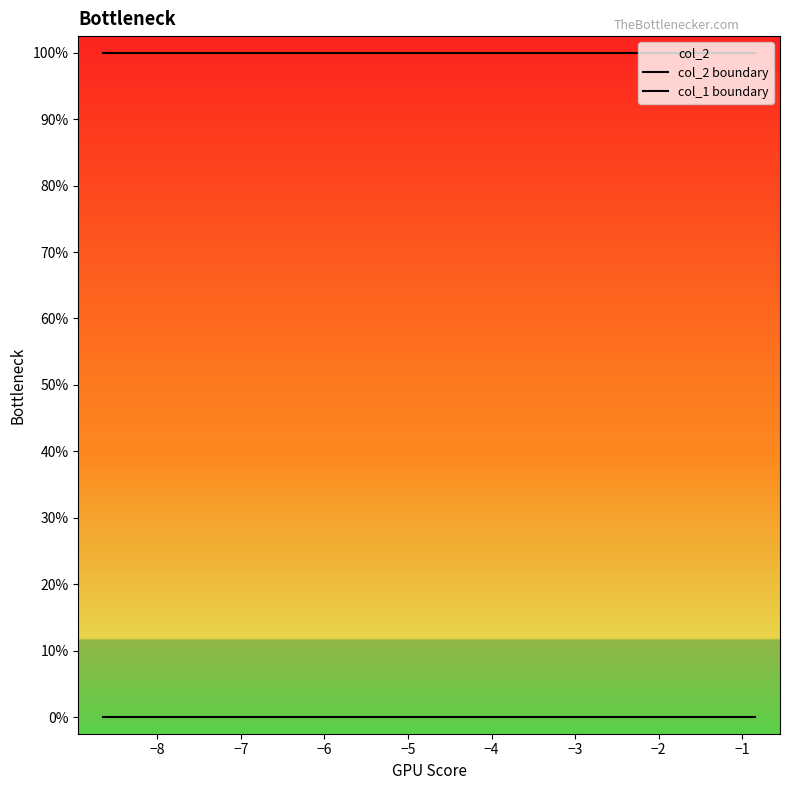

At how many categories does at least one series exceed 0?

10